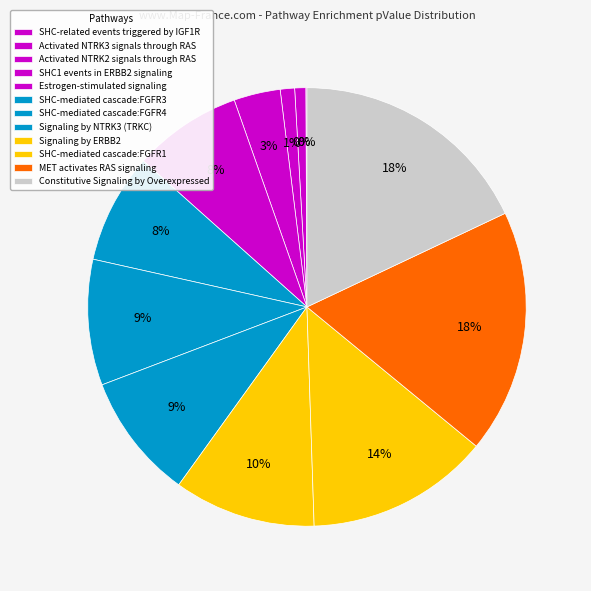

How many segments does this pie chart have?

12